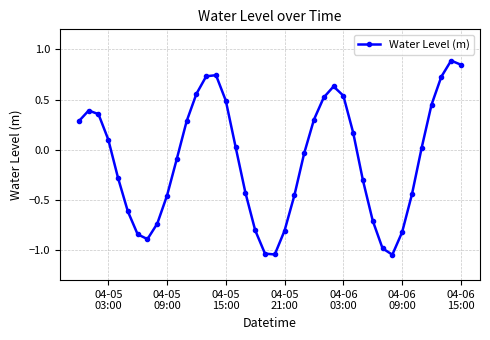

Count the number of categories in the chart.

40